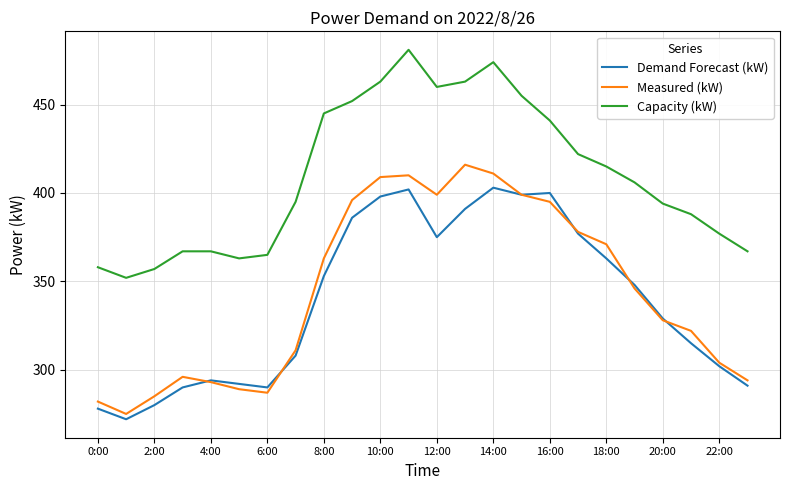

What is the minimum value shown in the chart?

272